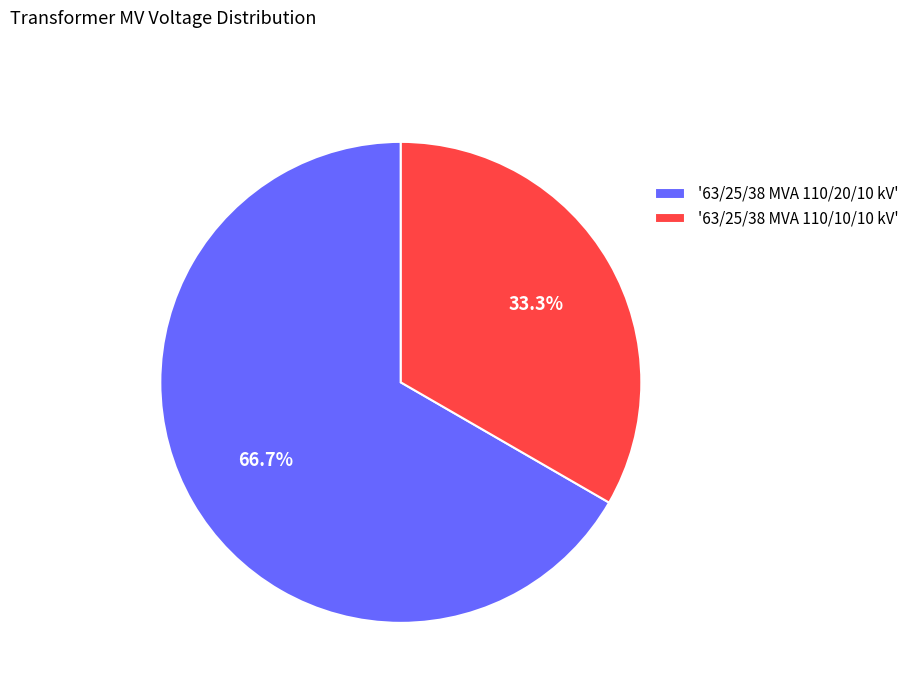

To the nearest percent, what is the difference between the largest and smallest slice percentages?

33%